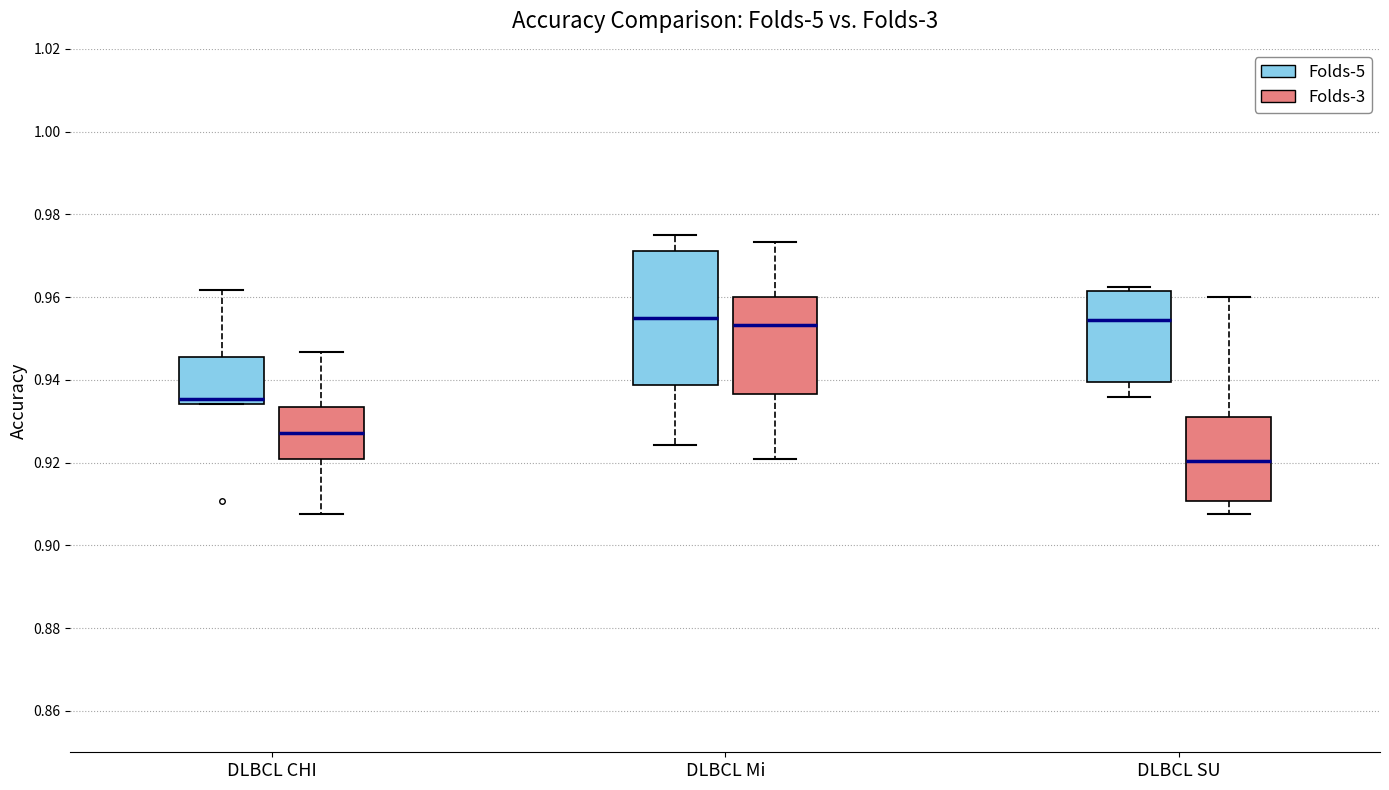

Where does the upper whisker of the box for DLBCL CHI (Folds-3) end on the y-axis? The values are not printed on the chart, so give them approximately, as read against the axis.

0.946